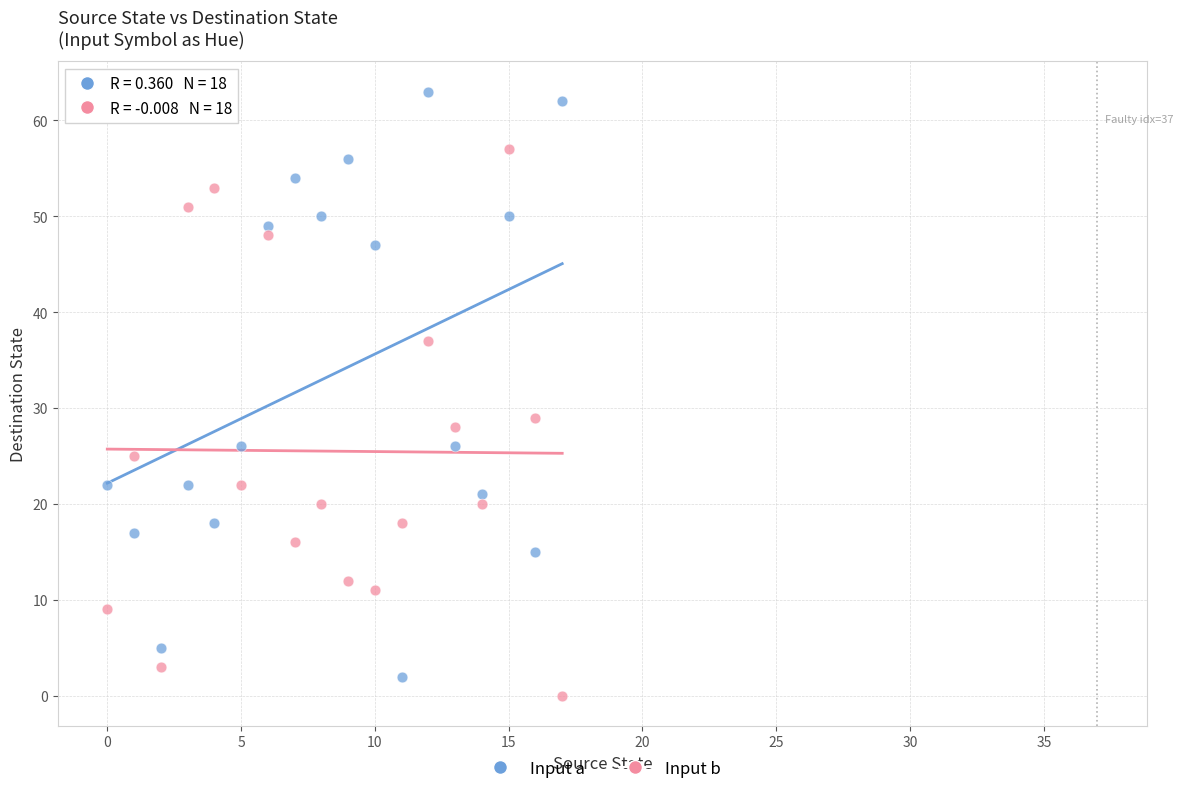

Across all data points, what is the range of Y values (max minus min)?

63